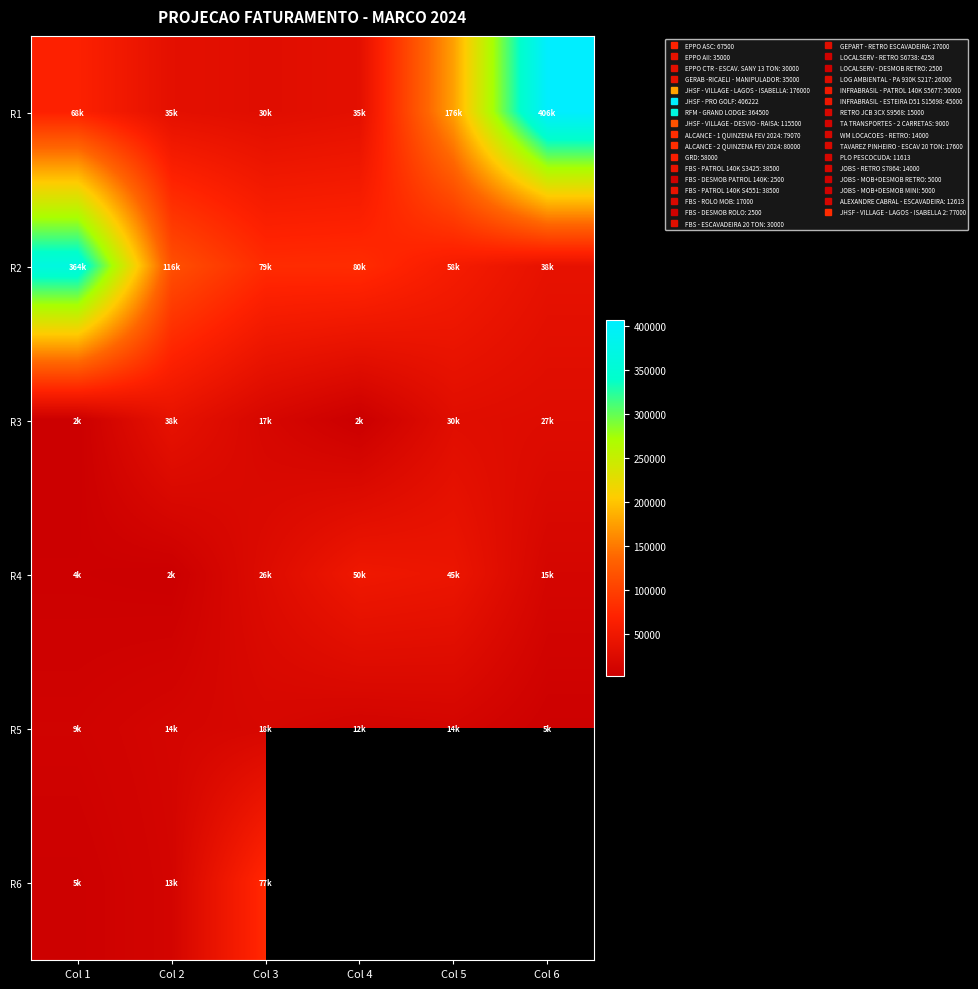

Read the R6 value at Col 1.

5000.0